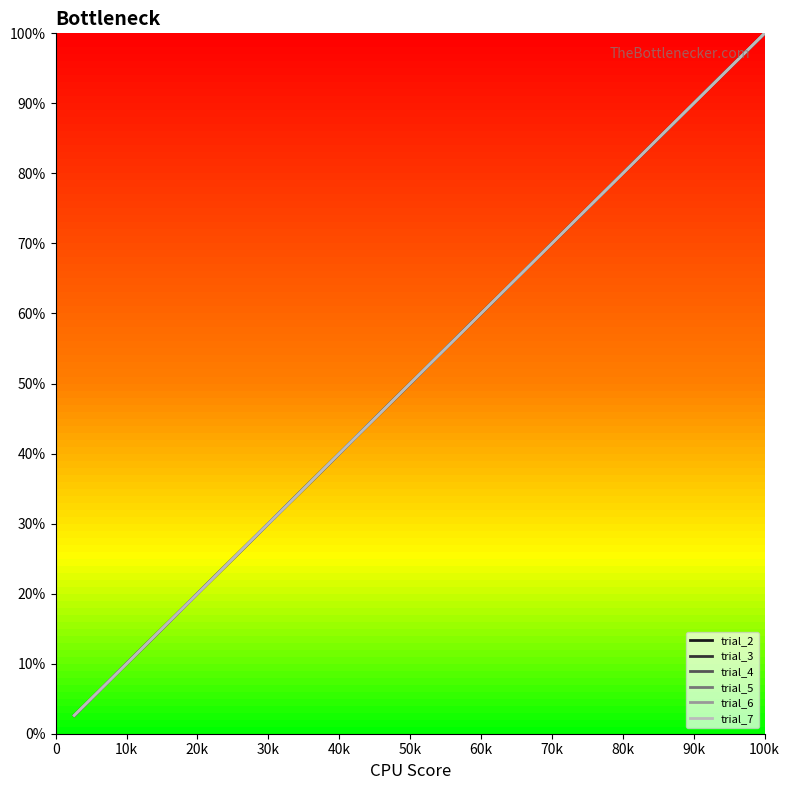

Does the chart have visible grid lines?

No